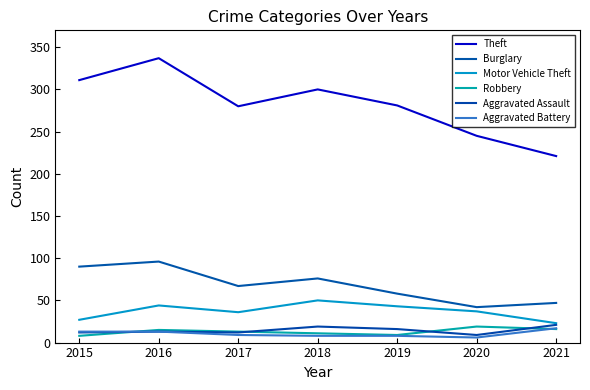

Is it true that Aggravated Assault equals 12 at 2017?

True